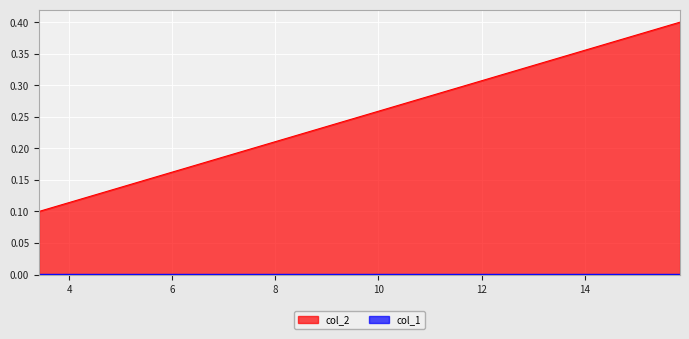

What is the label of the 1st point from the right?

15.84893192461113